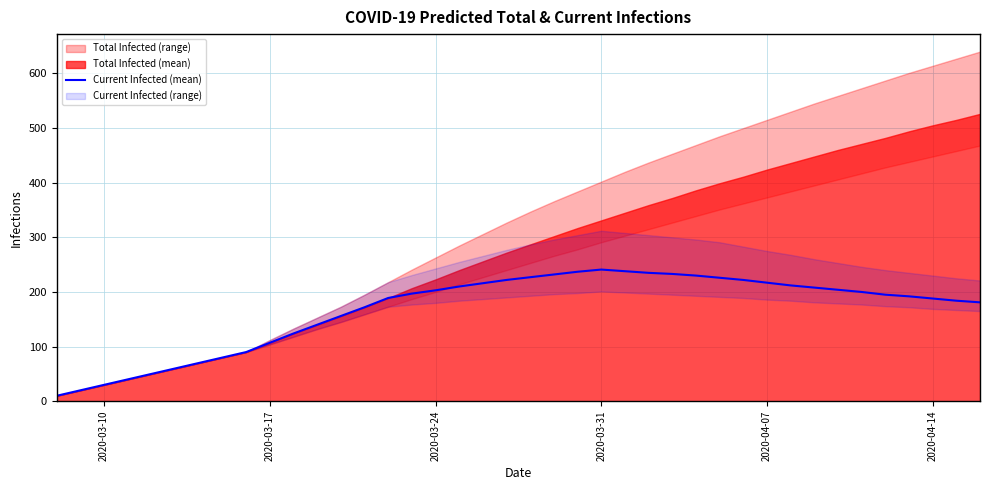

The Current Infected (mean) series shows 203 at 2020-03-24. True or false?

True